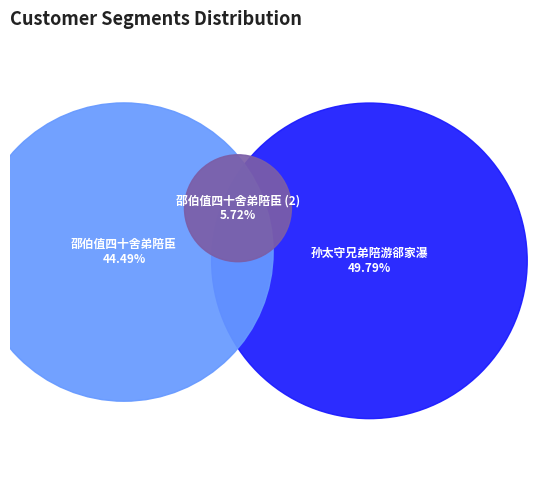

Which category has the biggest portion of the pie?

孙太守兄弟陪游郤家瀑